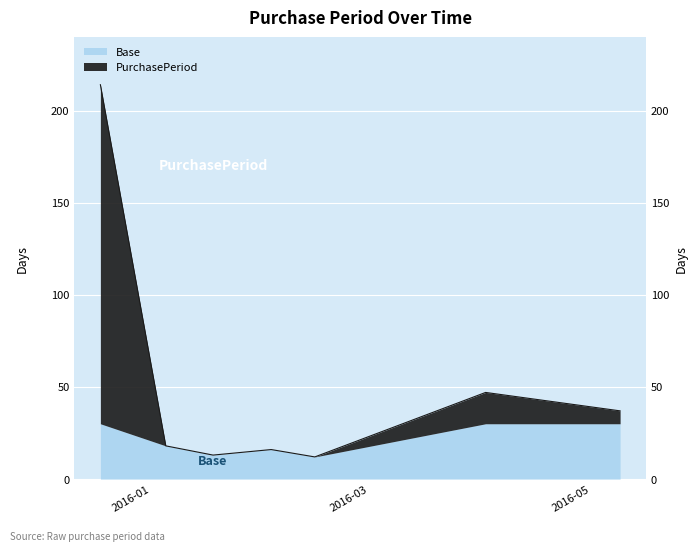

The value at 2016-04-02 is 47. True or false?

True